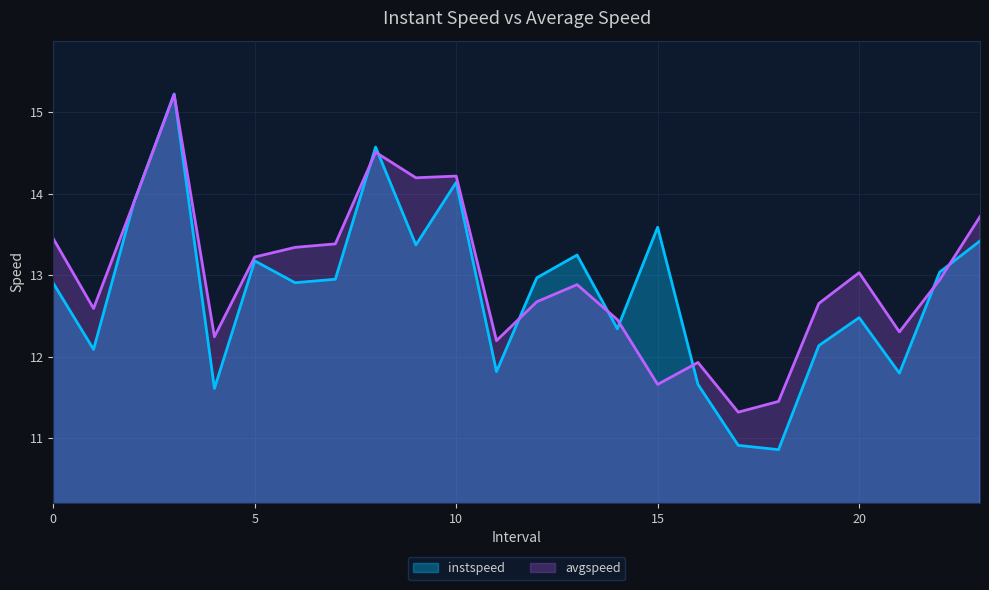

Does the chart display data point markers on the line(s)?

No